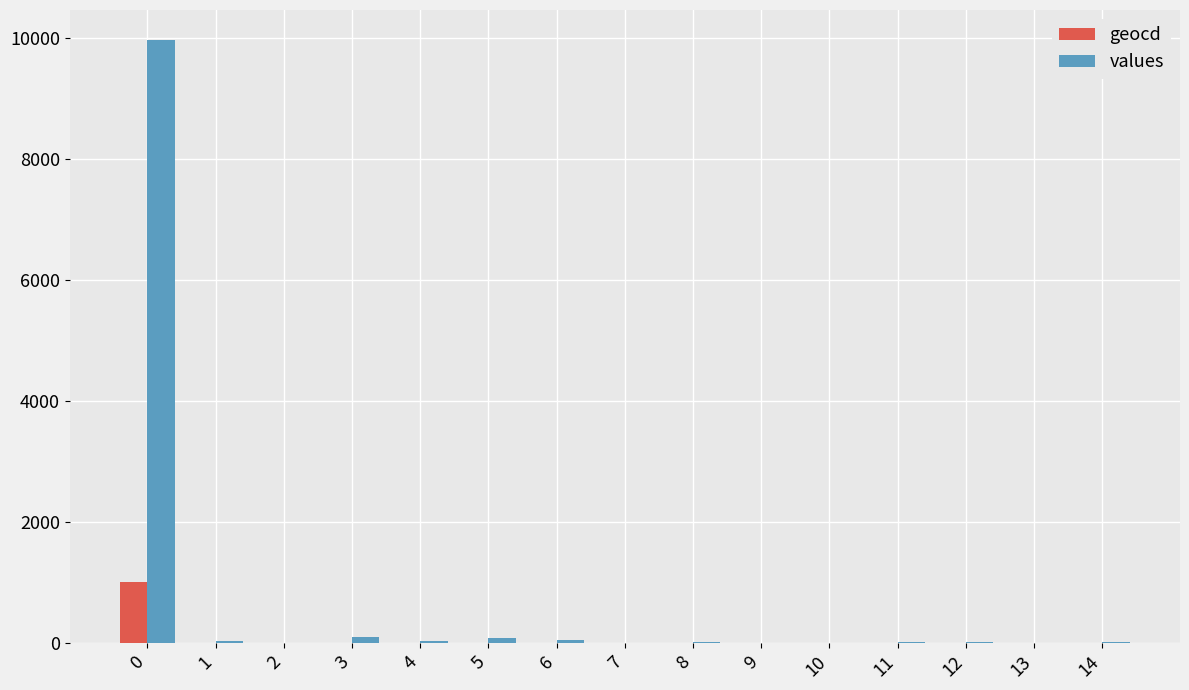

What is the maximum value shown in the chart?

9960